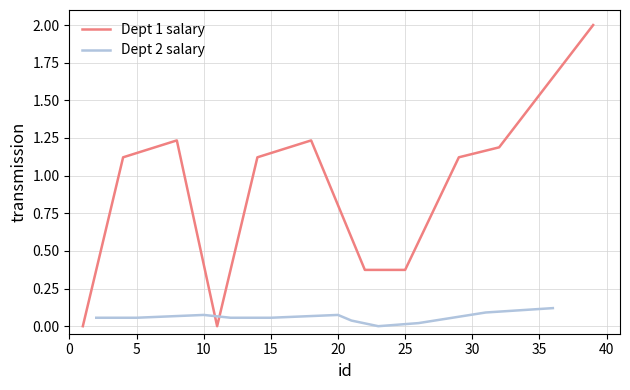

True or false: Dept 2 salary has more than 2 points higher than both neighbors.

False